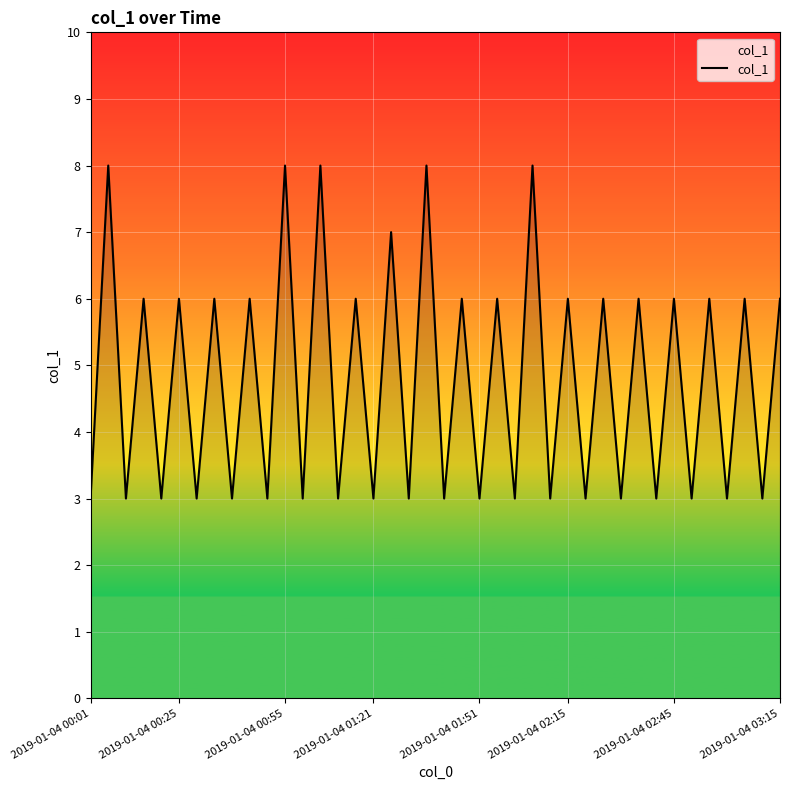

What is the difference between the maximum and minimum values?

5